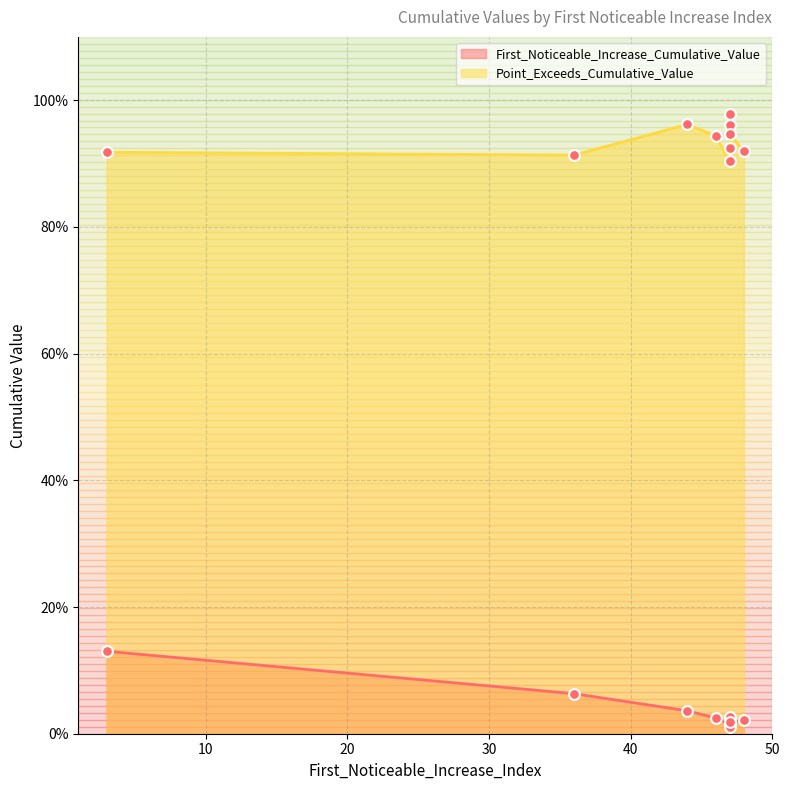

At how many categories does at least one series exceed 0?

10